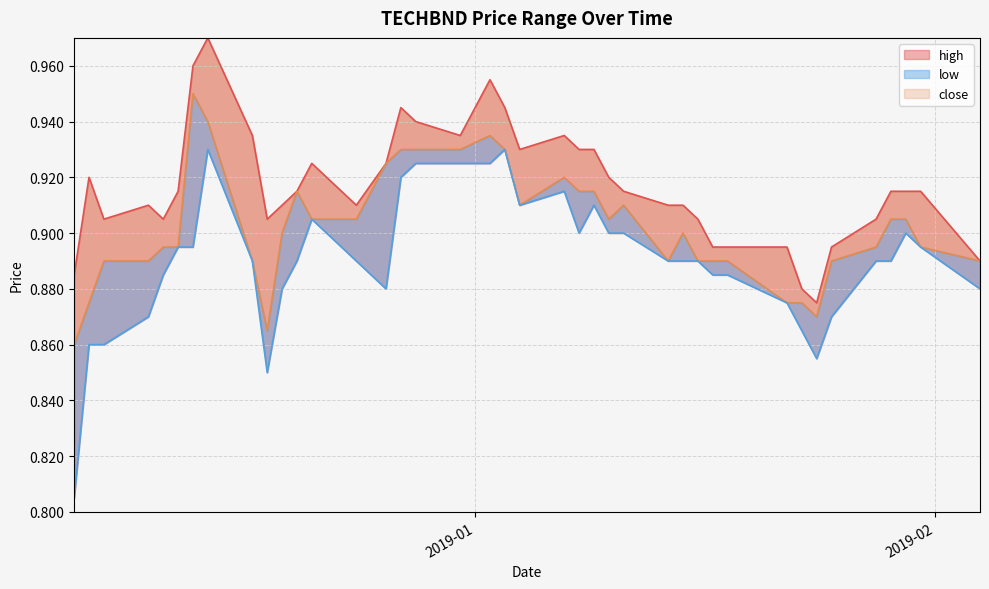

True or false: high and low cross at least once.

False